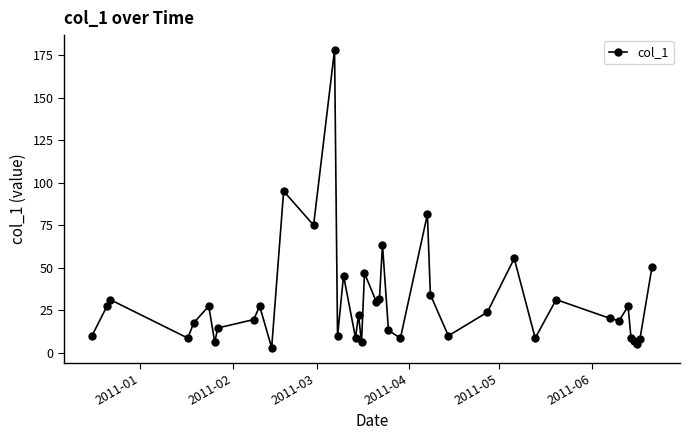

What is the average value?

30.4